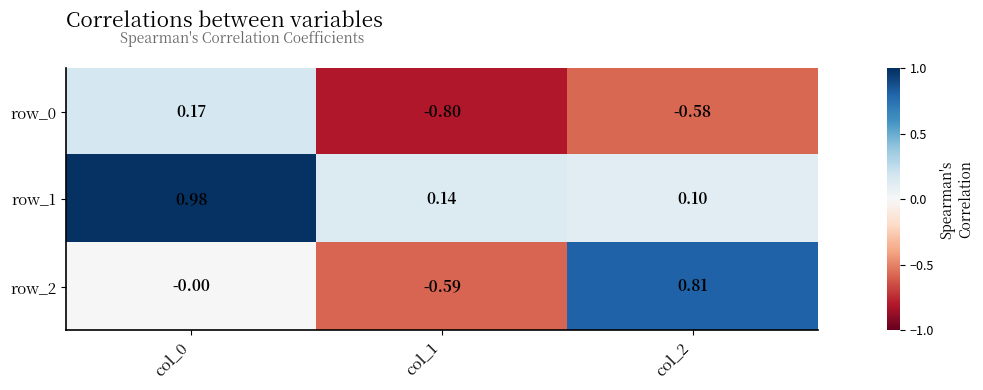

Where does the row_0 series first go above 0?

col_0